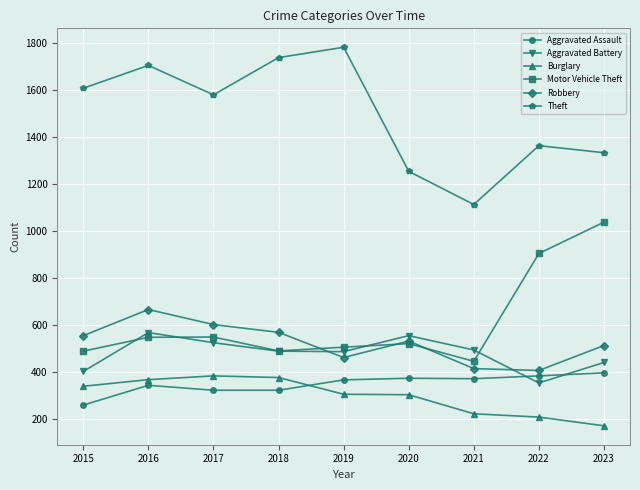

Which category has the highest value in the Motor Vehicle Theft series?

2023